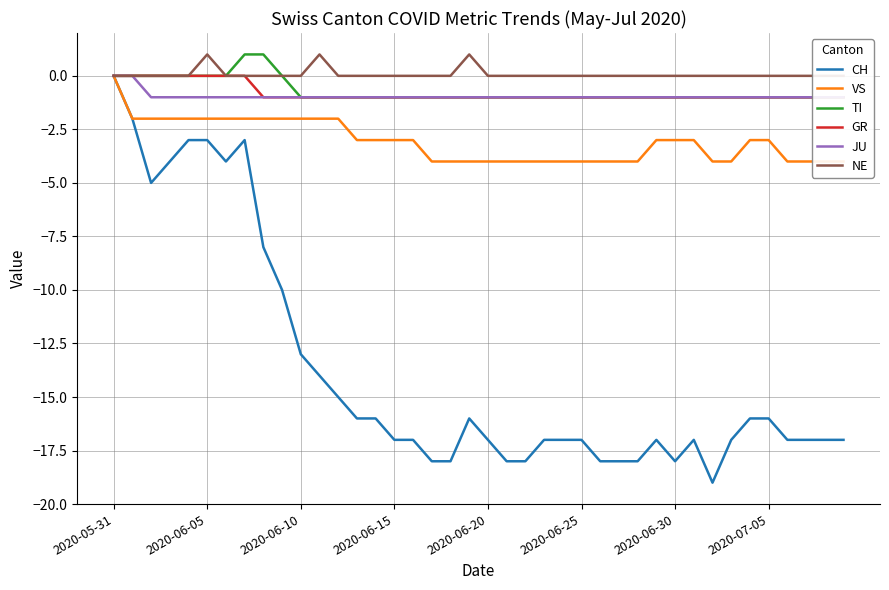

Does the chart have visible grid lines?

Yes